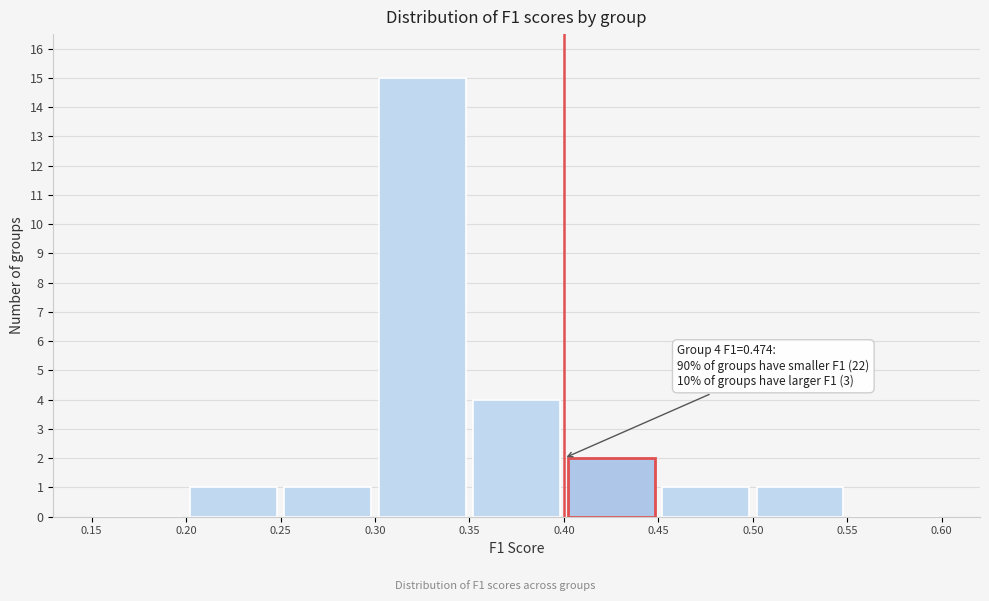

Over which range of the x-axis is the bar tallest?

0.30 to 0.35